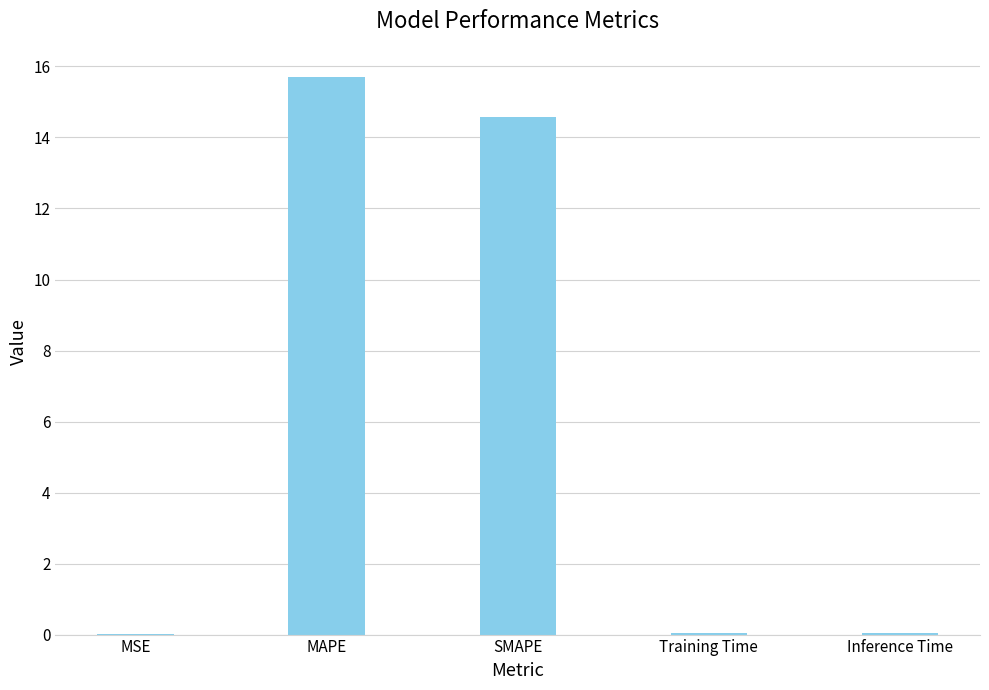

What is the sum of the values at SMAPE and MAPE?

30.3